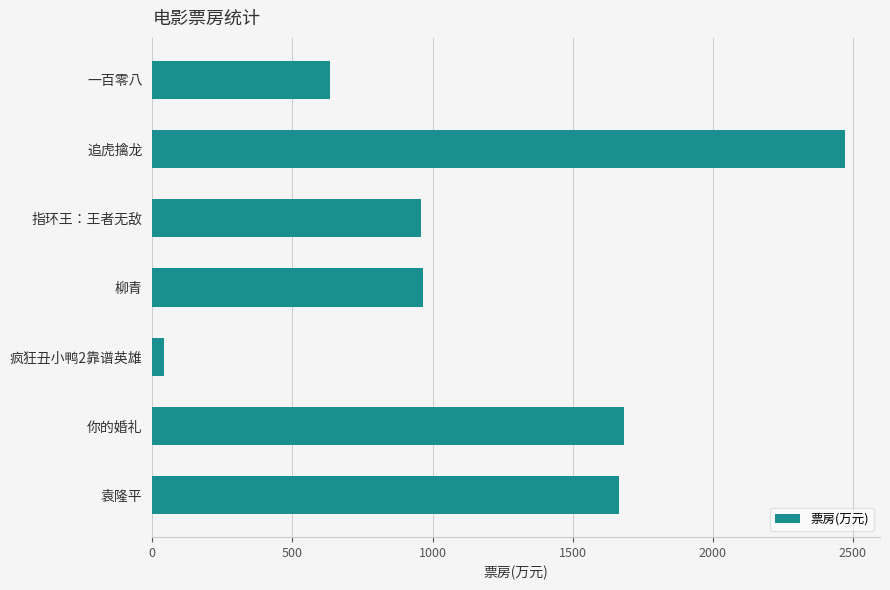

What value does the data have at 袁隆平?

1666